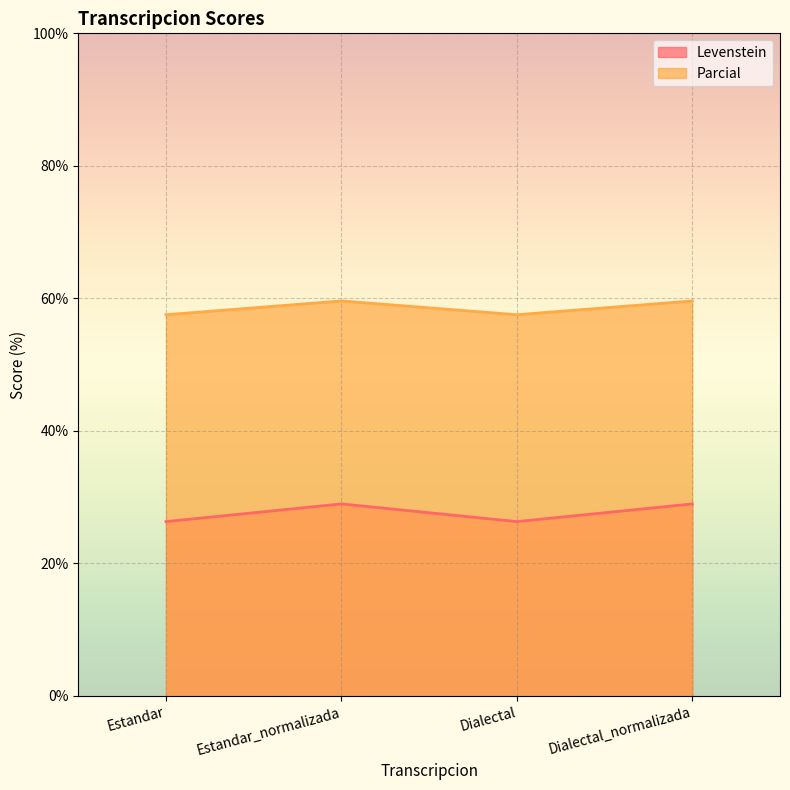

What is the sum of all Levenstein values?

110.6